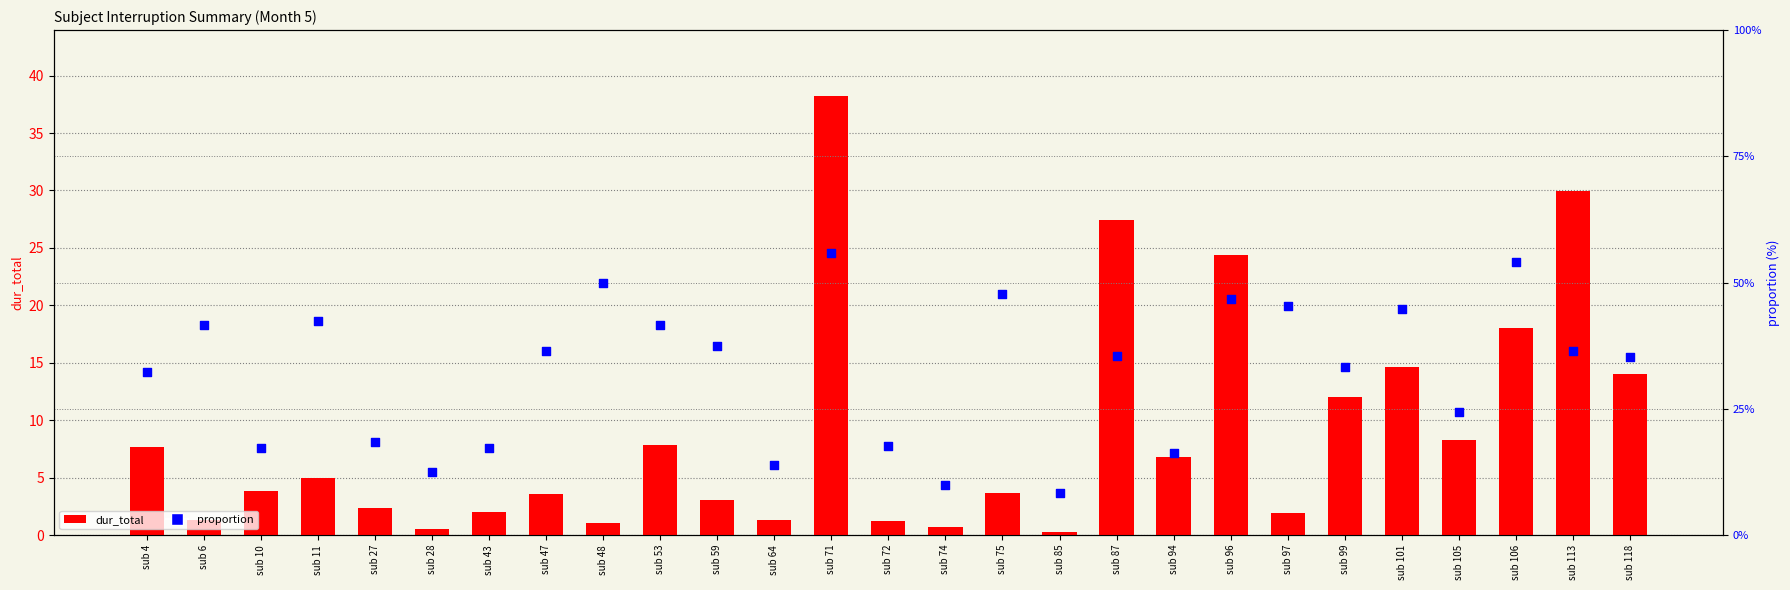

At how many categories does at least one series exceed 10?

8